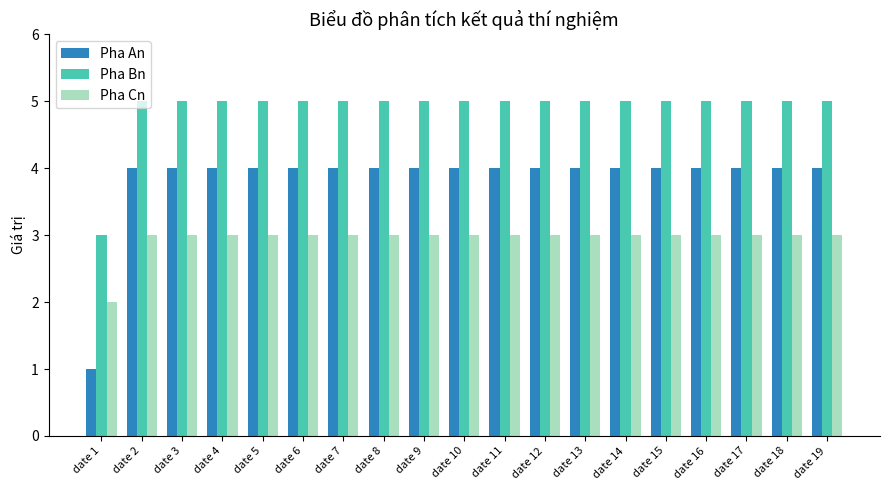

Reading right to left, transcribe all the data shown in this chart.

Pha An: date 19=4	date 18=4	date 17=4	date 16=4	date 15=4	date 14=4	date 13=4	date 12=4	date 11=4	date 10=4	date 9=4	date 8=4	date 7=4	date 6=4	date 5=4	date 4=4	date 3=4	date 2=4	date 1=1
Pha Bn: date 19=5	date 18=5	date 17=5	date 16=5	date 15=5	date 14=5	date 13=5	date 12=5	date 11=5	date 10=5	date 9=5	date 8=5	date 7=5	date 6=5	date 5=5	date 4=5	date 3=5	date 2=5	date 1=3
Pha Cn: date 19=3	date 18=3	date 17=3	date 16=3	date 15=3	date 14=3	date 13=3	date 12=3	date 11=3	date 10=3	date 9=3	date 8=3	date 7=3	date 6=3	date 5=3	date 4=3	date 3=3	date 2=3	date 1=2